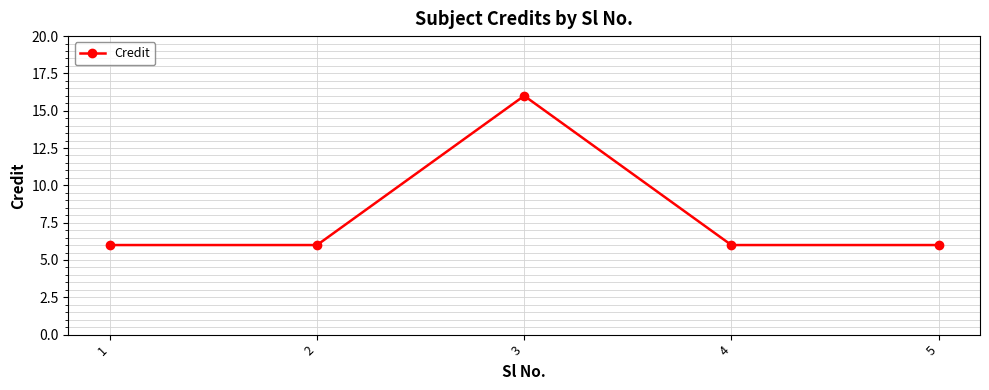

Approximately how many times larger is the value at 2 compared to 5?

1.0